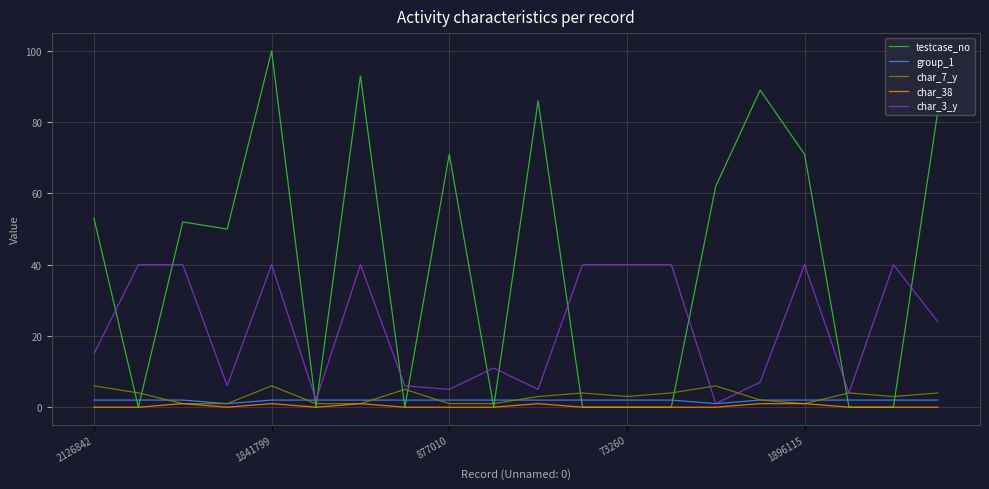

What is the minimum value for group_1?

1